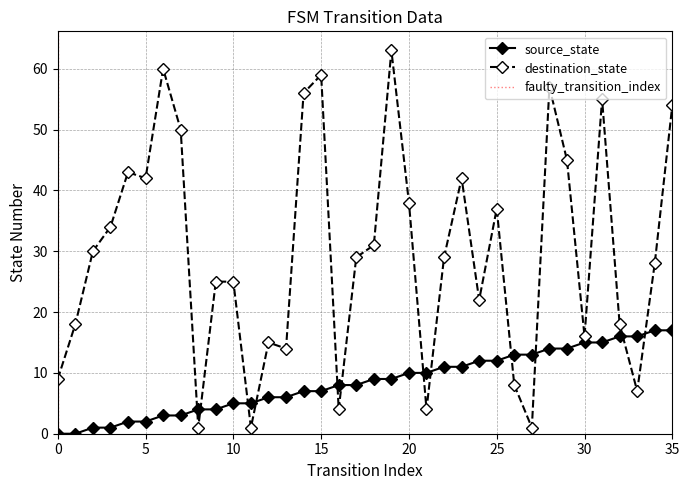

The source_state series shows 0 at 1. True or false?

True